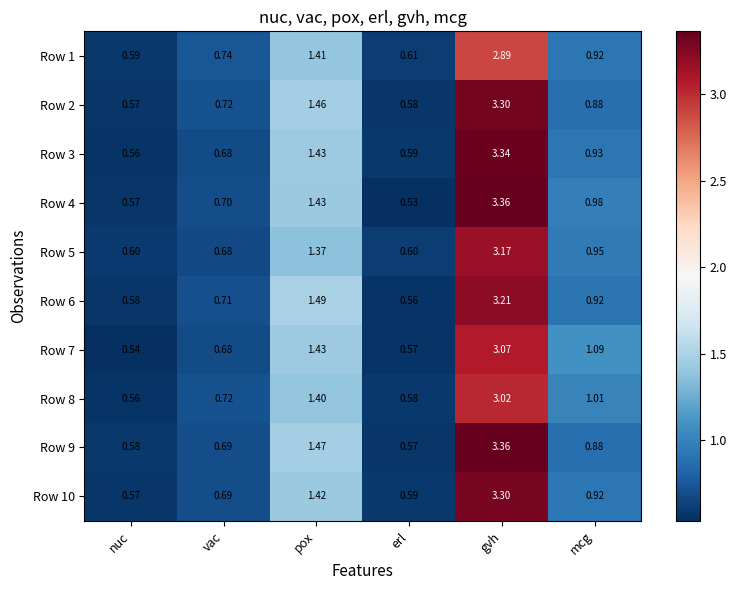

What is the spread (max minus min) of values at mcg?

0.2